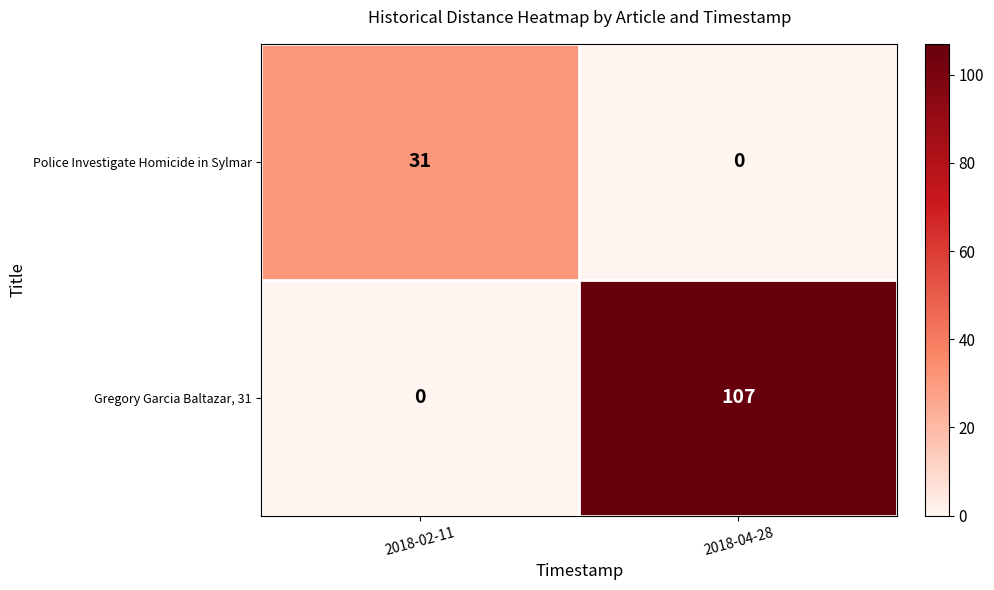

Reading left to right, extract all data points from this chart.

Police Investigate Homicide in Sylmar: 2018-02-11=31	2018-04-28=0
Gregory Garcia Baltazar, 31: 2018-02-11=0	2018-04-28=107